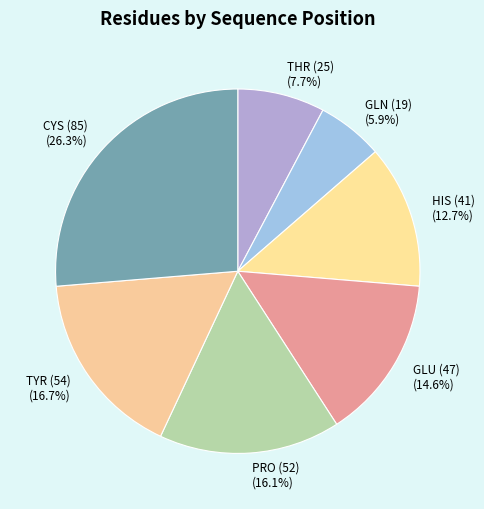

Rank the categories by value from highest to lowest.

CYS (85), TYR (54), PRO (52), GLU (47), HIS (41), THR (25), GLN (19)